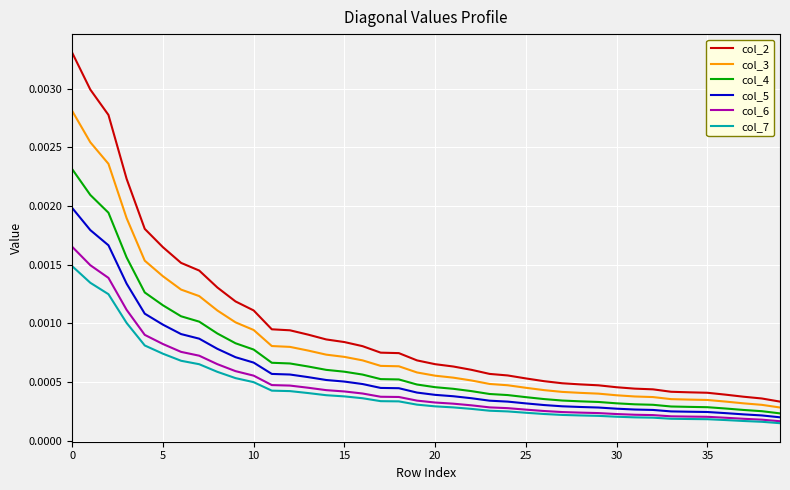

True or false: col_3 and col_7 intersect in this chart.

False